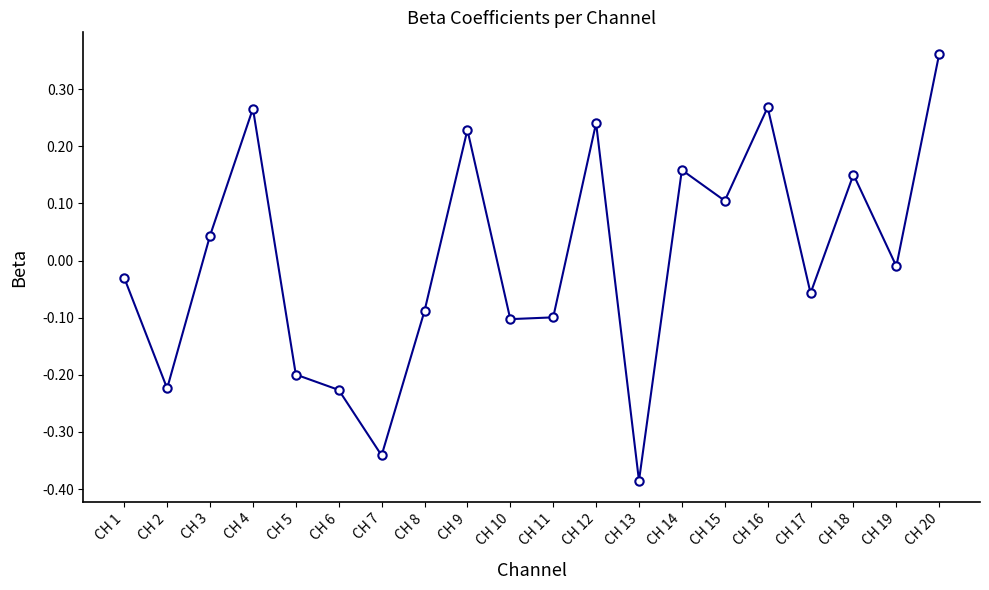

Is it true that the value at CH 14 is 0.1?

False